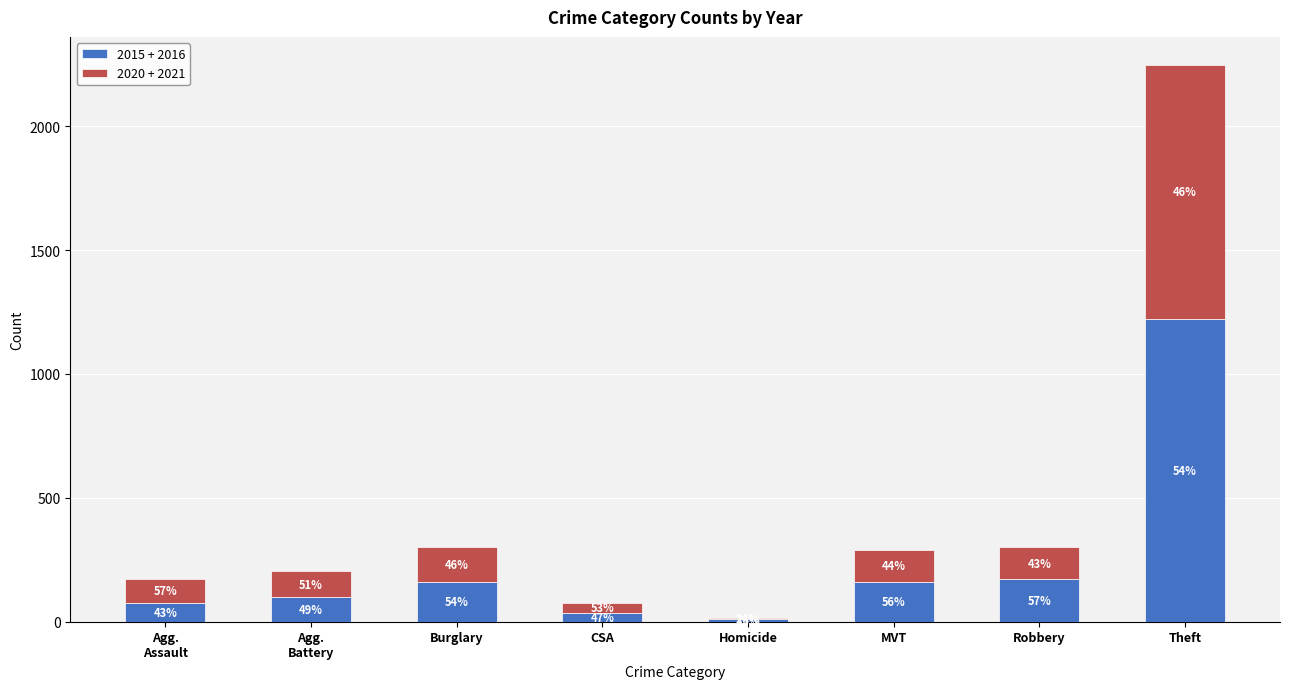

What are all the series names shown in the legend?

2015 + 2016, 2020 + 2021